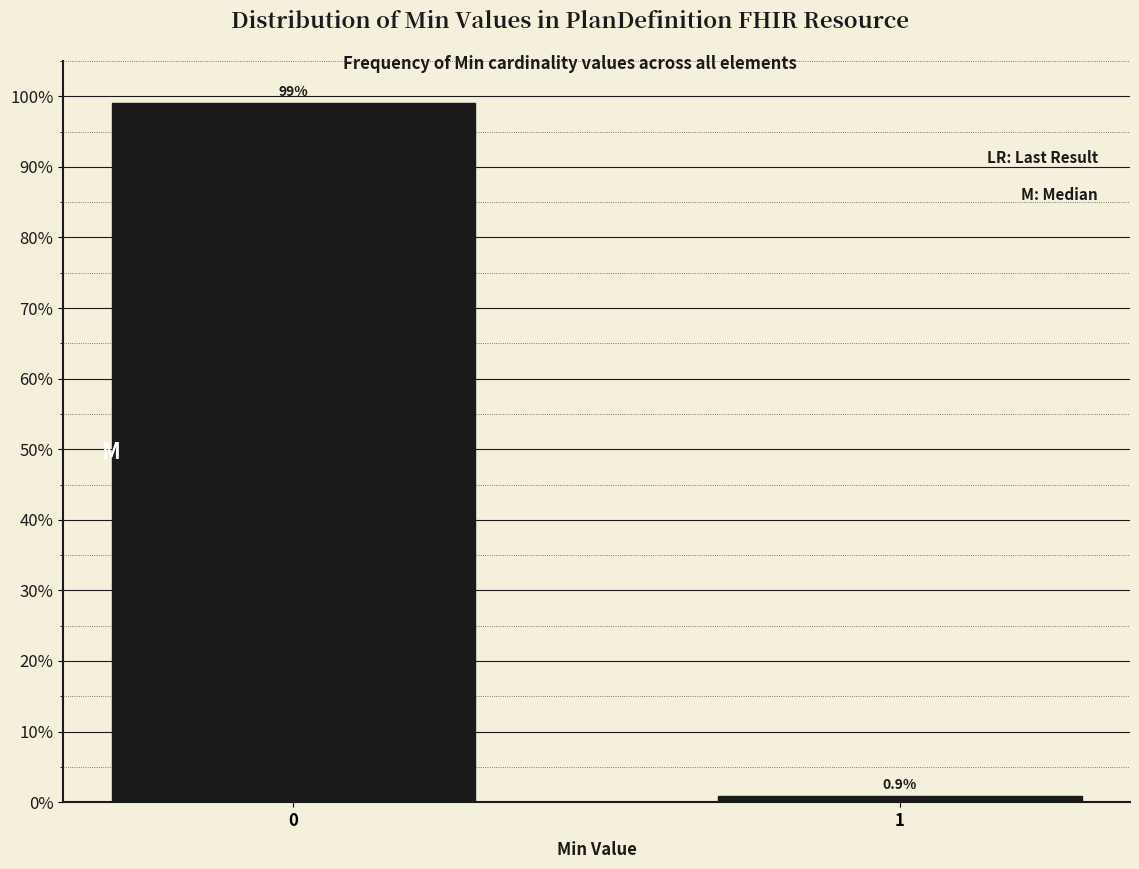

Reading left to right, list all the values displayed in this chart.

99.1	0.9